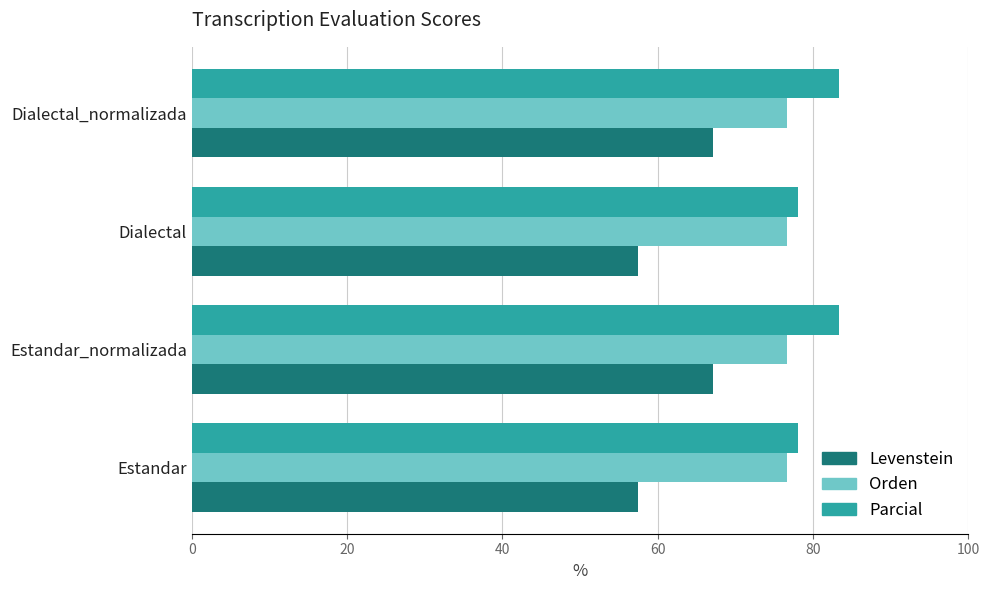

What is the minimum value for Orden?

76.7